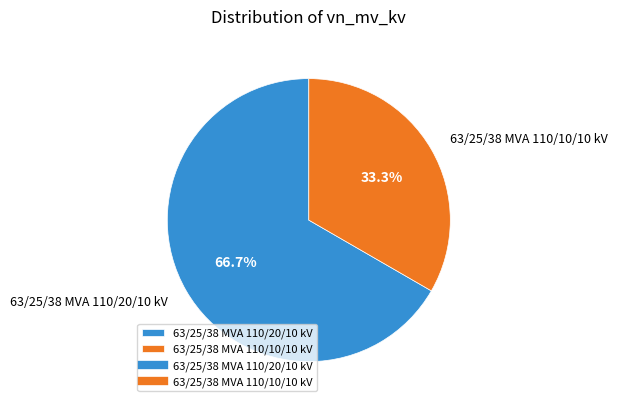

Does any single category account for the majority?

Yes